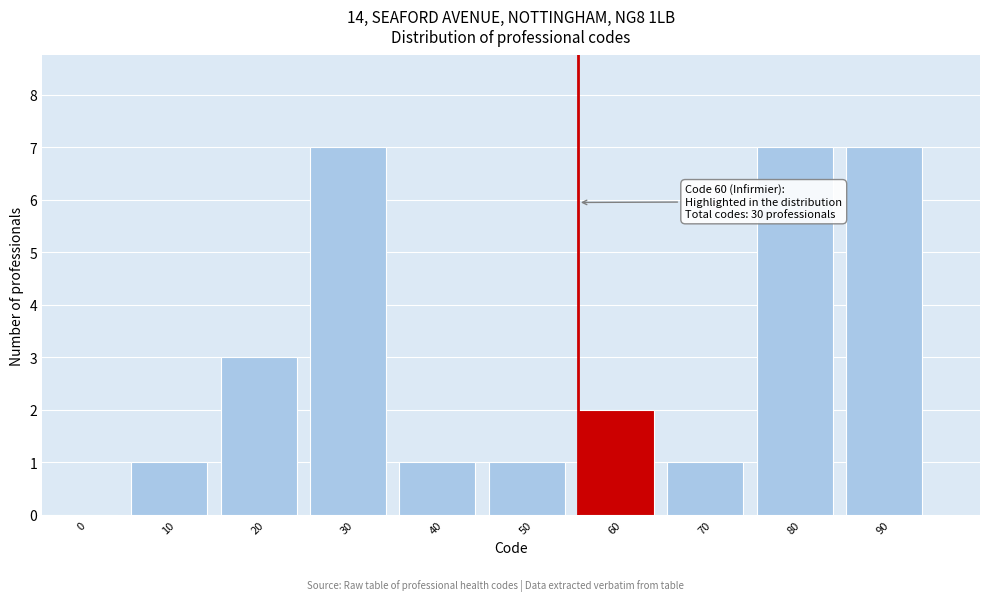

Reading right to left, extract all data points from this chart.

90=7	80=7	70=1	60=2	50=1	40=1	30=7	20=3	10=1	0=0